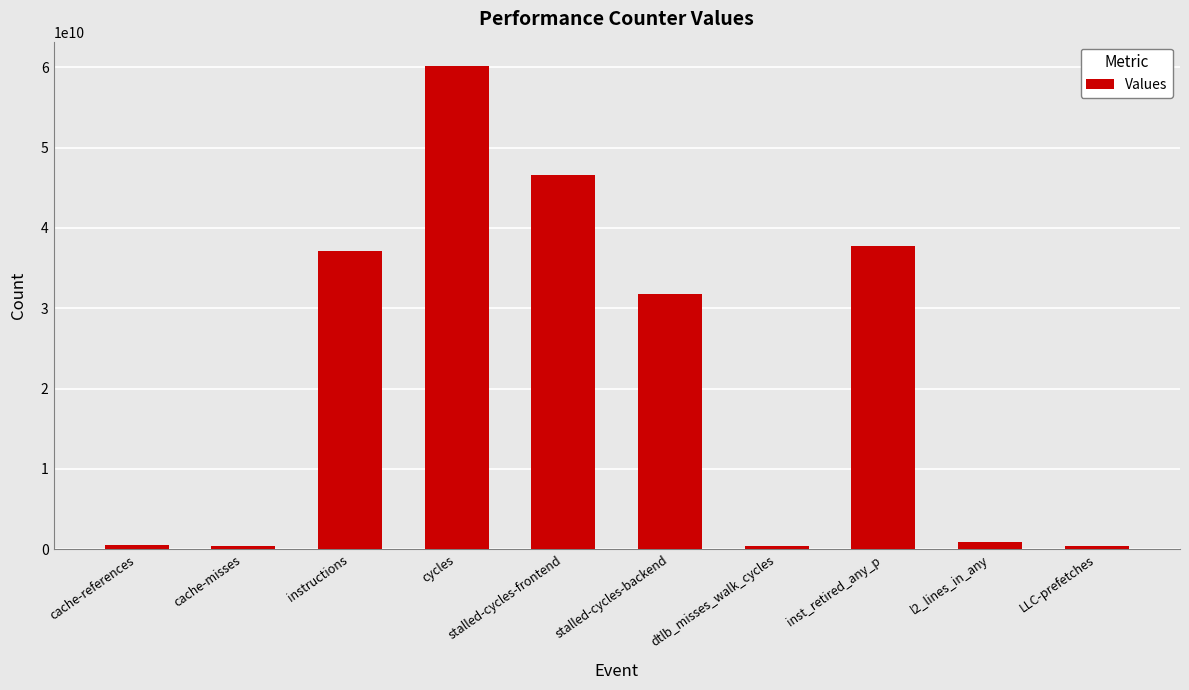

At which category does the chart reach its peak across all series?

cycles